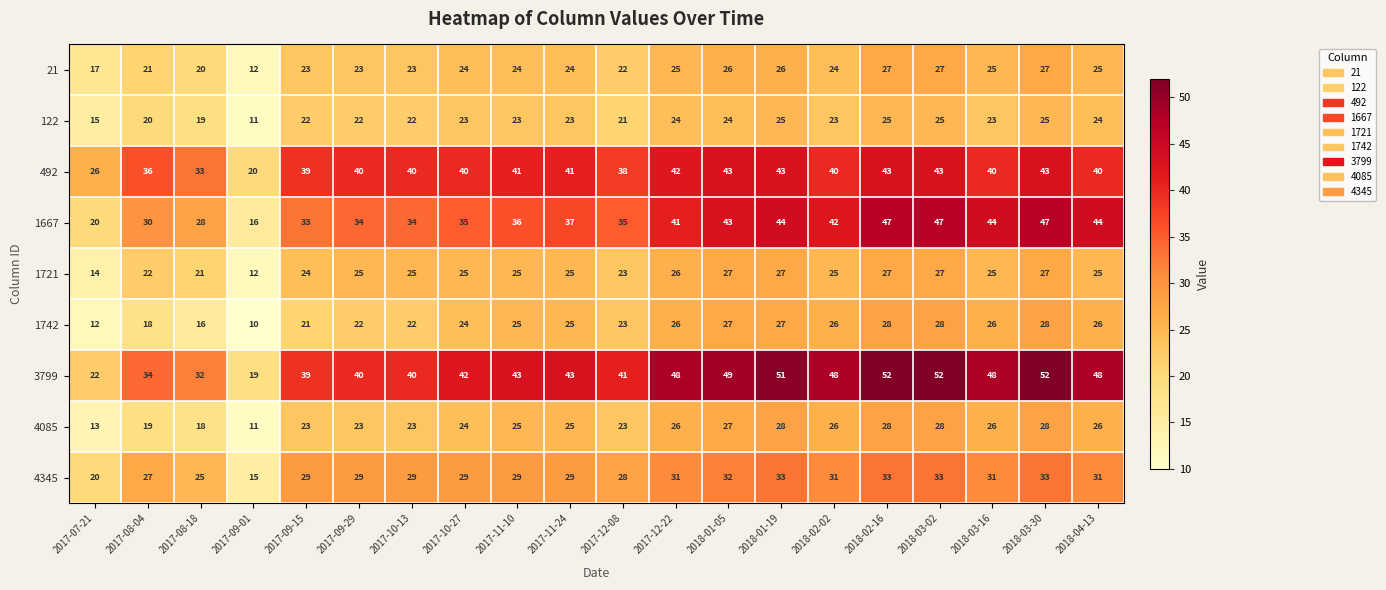

What is the difference between the second highest and minimum values in the 3799 series?

33